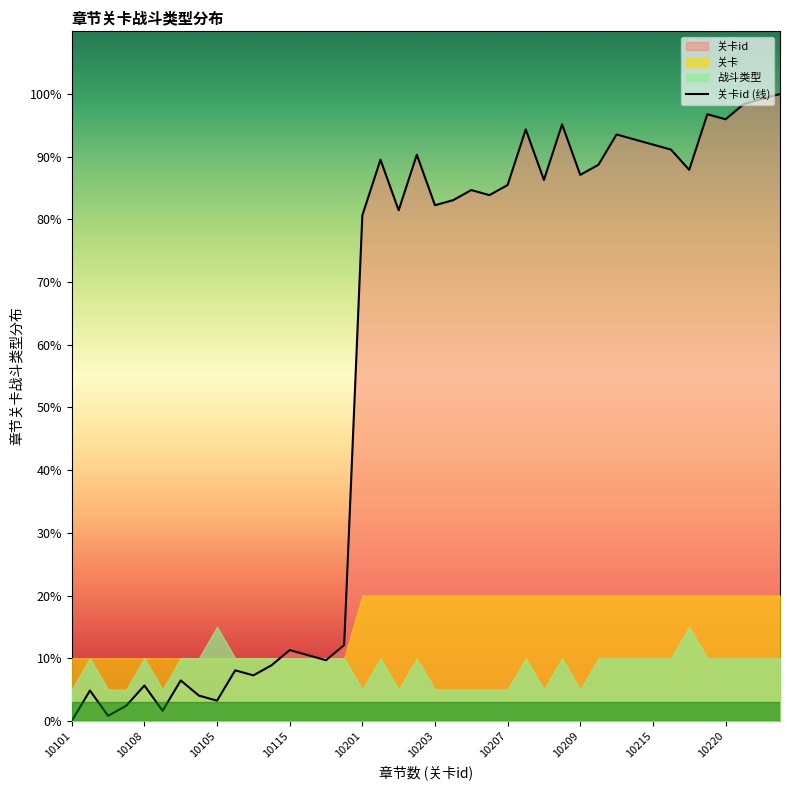

How many lines are shown in the chart?

1